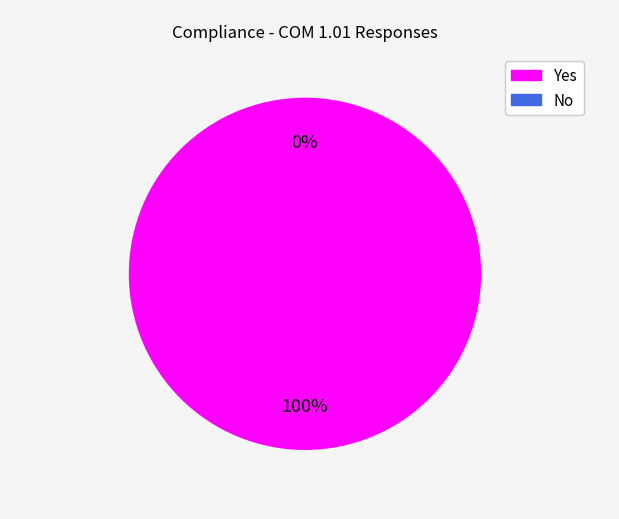

To the nearest percent, what is the difference between the largest and smallest slice percentages?

100%